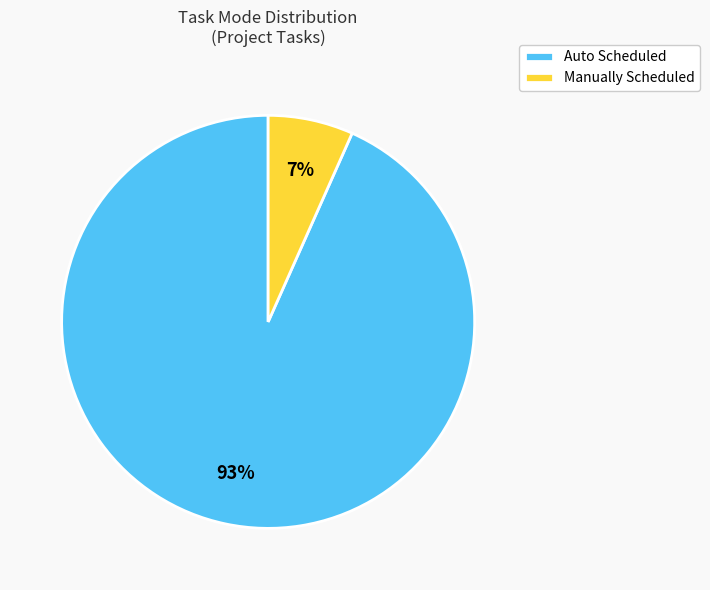

The Auto Scheduled slice represents 99% of the pie. True or false?

False